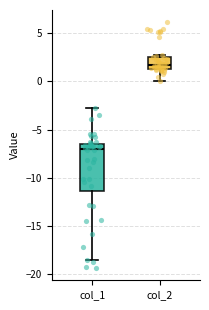

Reading left to right, read every box against the y-axis: the position of its median line, the range the box covers, and the ends of its whiskers. The values are not printed on the chart, so give them approximately, as read against the axis.

col_1: median -7.0, box -11.5 to -6.5, whiskers -18.5 to -2.5
col_2: median 1.5 (just above the box's lower edge), box 1.5 to 2.5, whiskers 0.0 to 2.5